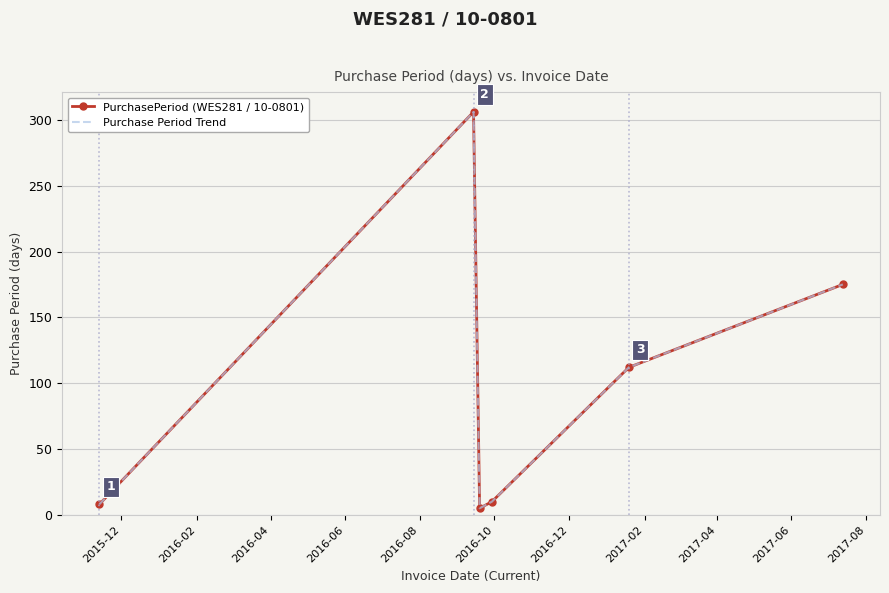

What is the sum of all PurchasePeriod (WES281 / 10-0801) values?

616